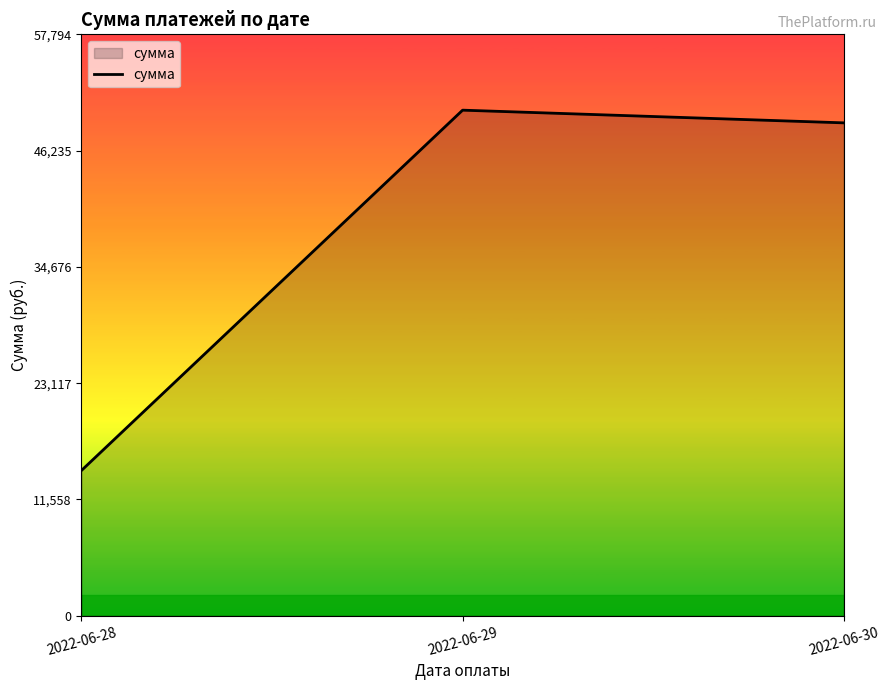

Which category has the lowest value across all series?

2022-06-28